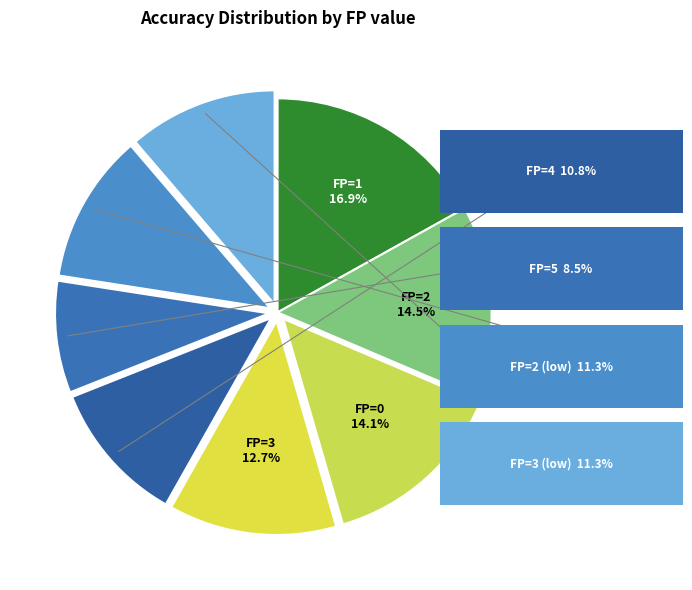

To the nearest percent, what is the average slice percentage?

12%